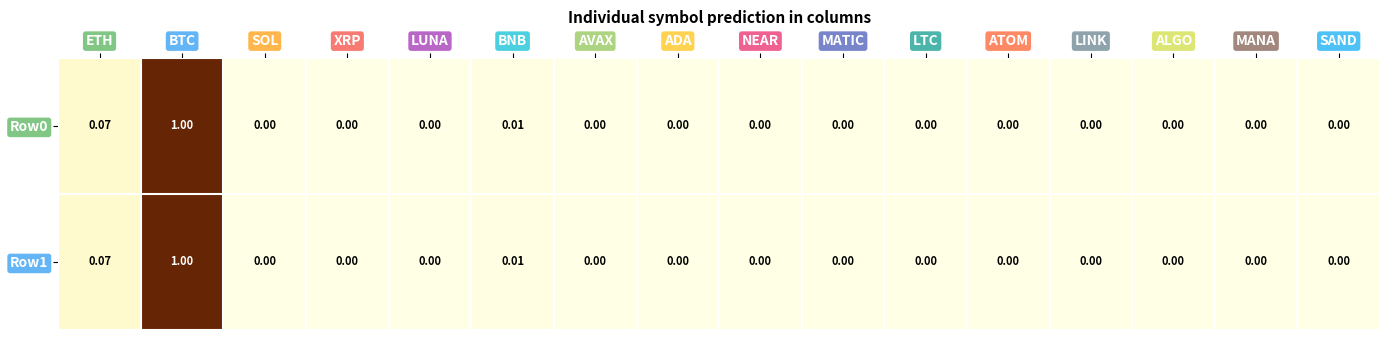

At which category is the sum across all series the highest?

BTC